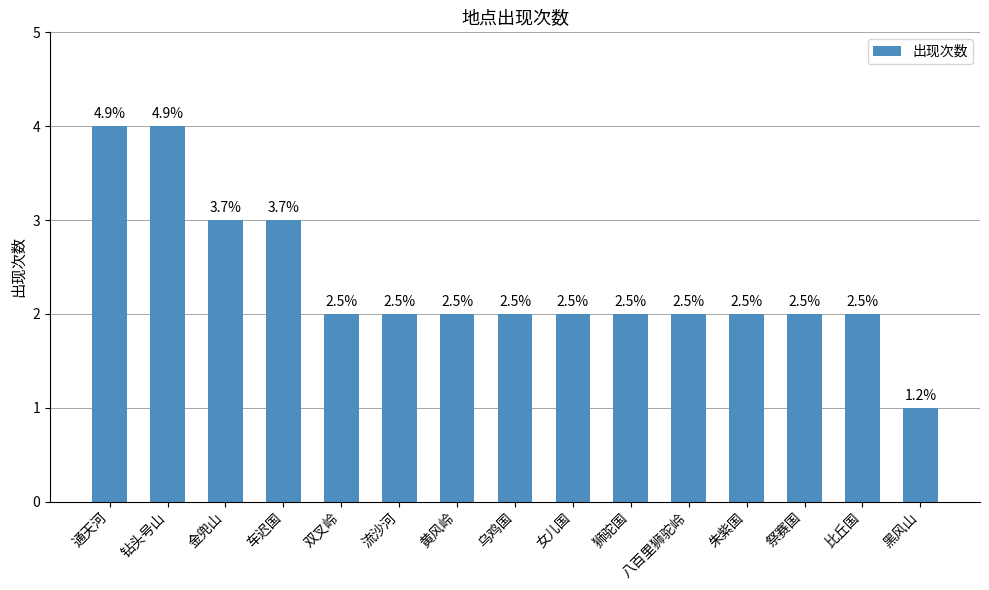

The chart shows a value of 3 at 车迟国. True or false?

True